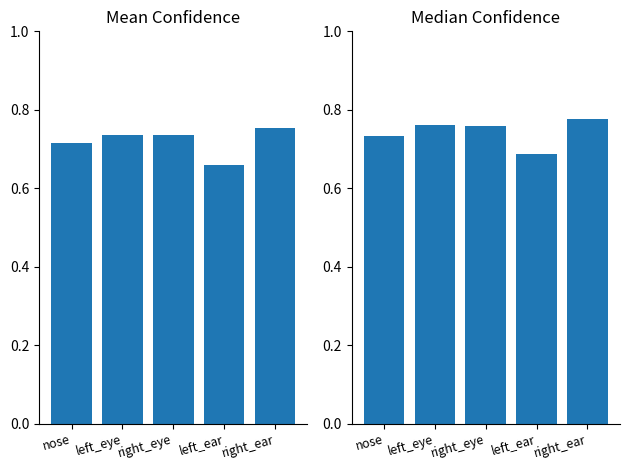

At which category is the sum across all series the highest?

right_ear